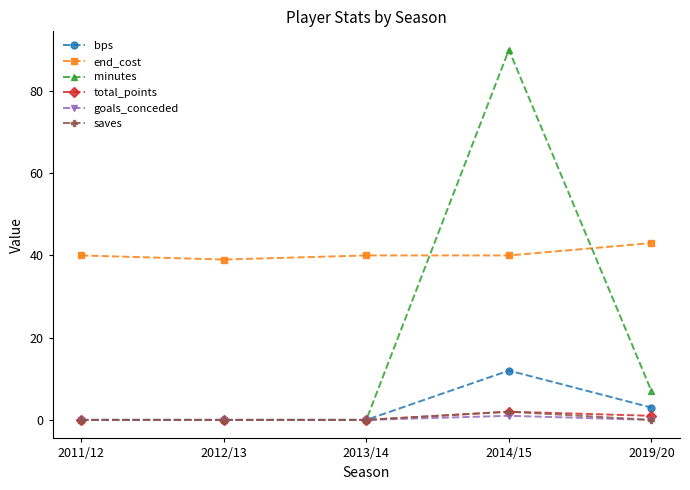

At how many categories does at least one series exceed 32?

5